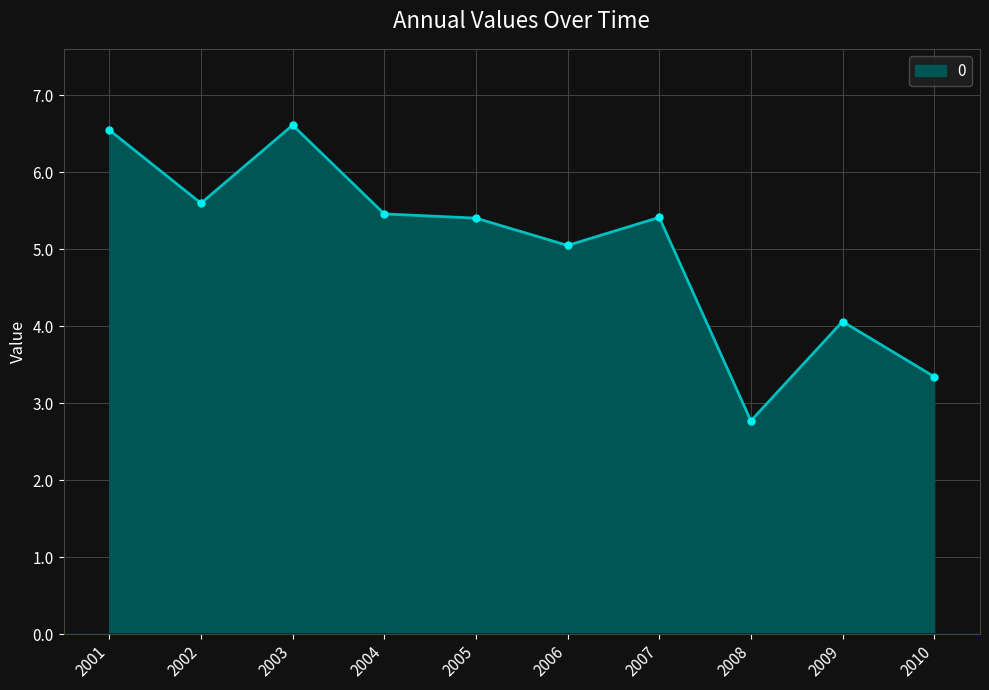

What is the minimum value shown in the chart?

2.8